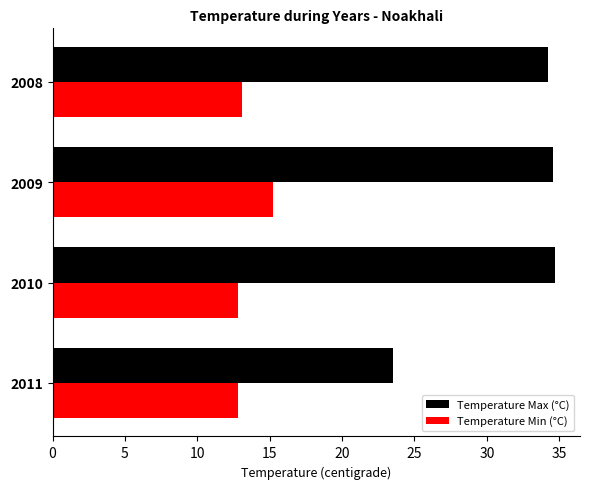

True or false: Temperature Min (°C) has a value of 19.8 at 2008.

False